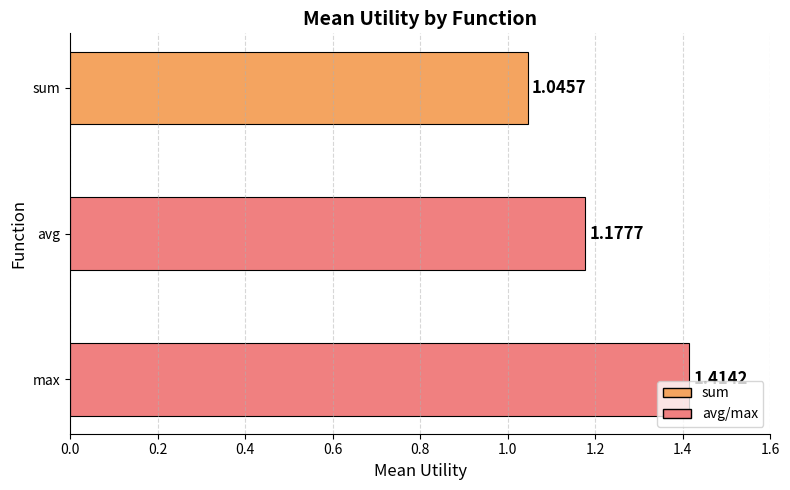

Rank the categories by value from lowest to highest.

sum, avg, max